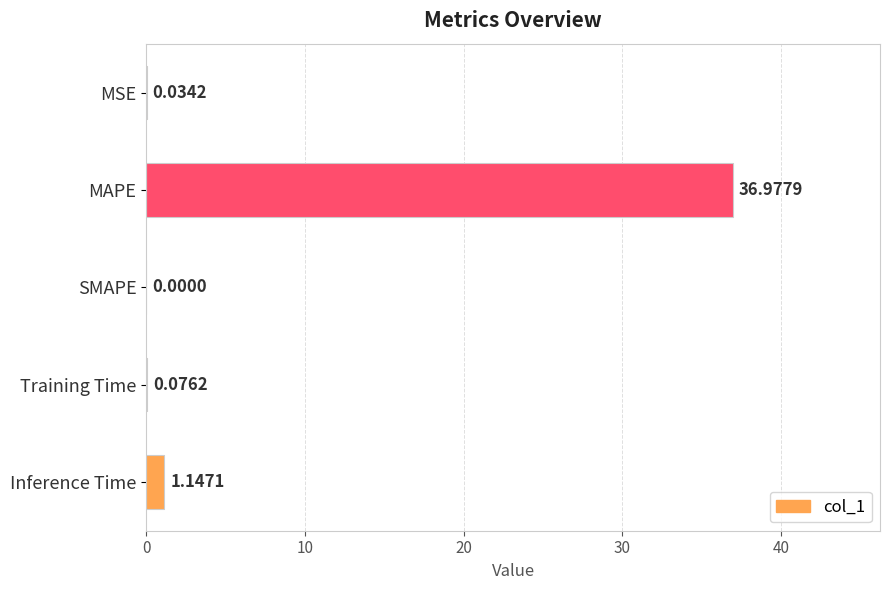

What is the sum of all values?

38.2